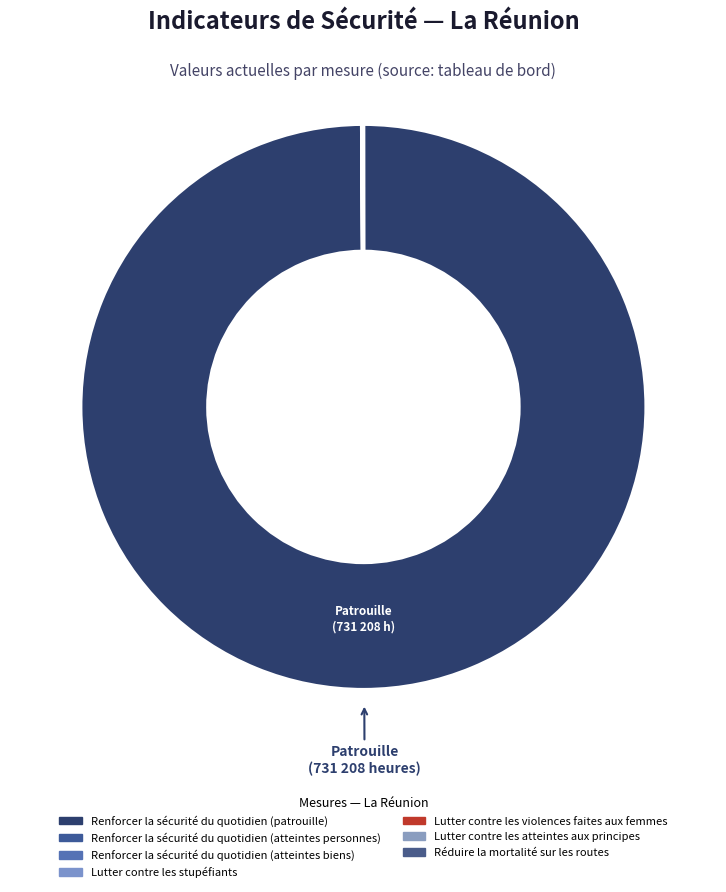

Approximately how many times larger is the value at Renforcer la sécurité du quotidien (patrouille) compared to Lutter contre les stupéfiants?

2389.6